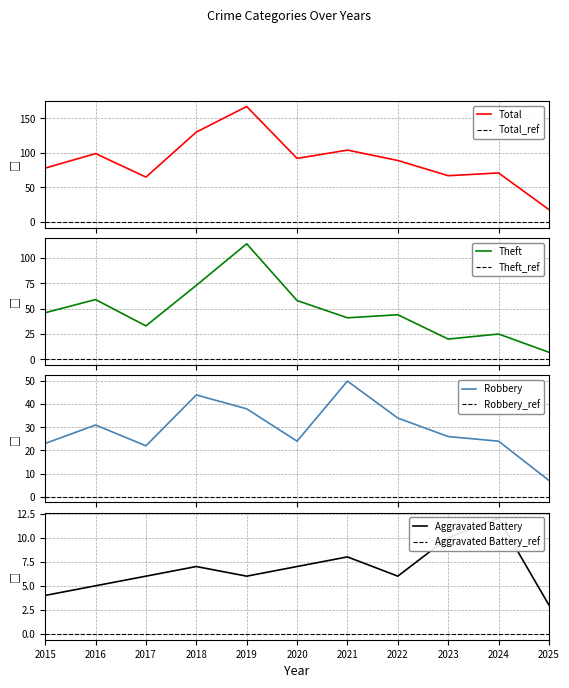

What value does the Robbery series have at 2025, to the nearest 5?

5